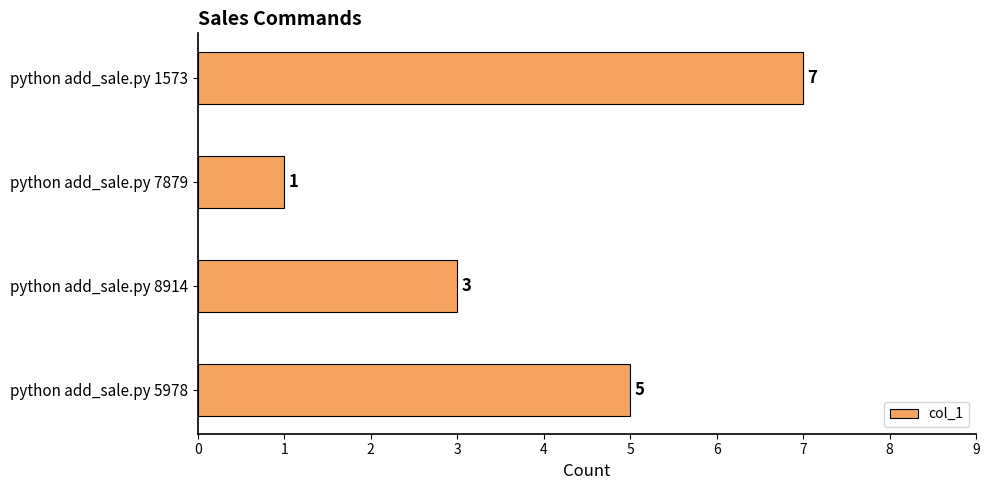

Approximately how many times larger is the value at python add_sale.py 8914 compared to python add_sale.py 1573?

0.4